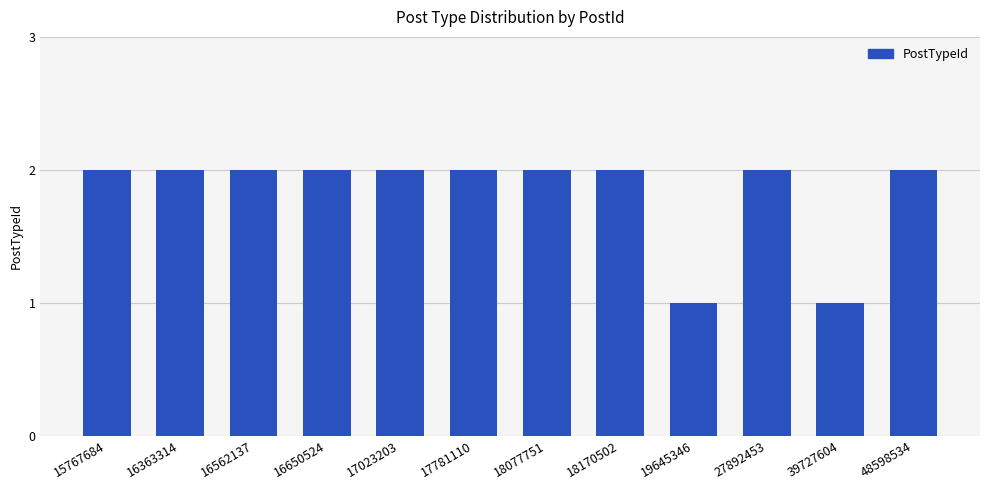

Reading left to right, extract all data points from this chart.

2	2	2	2	2	2	2	2	1	2	1	2